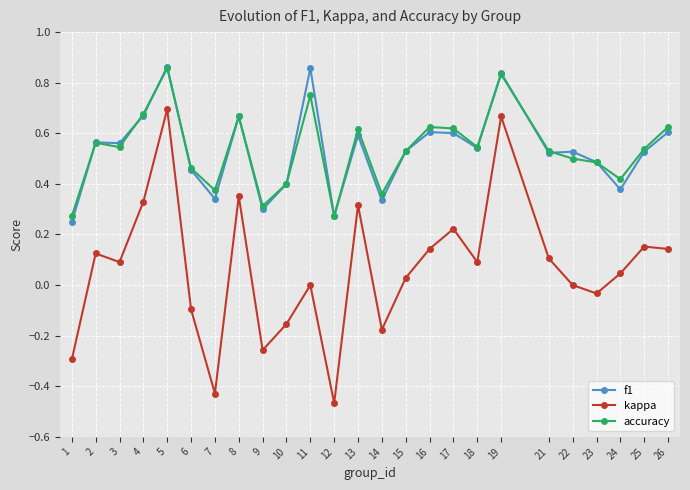

The kappa series shows 0.4 at 22. True or false?

False